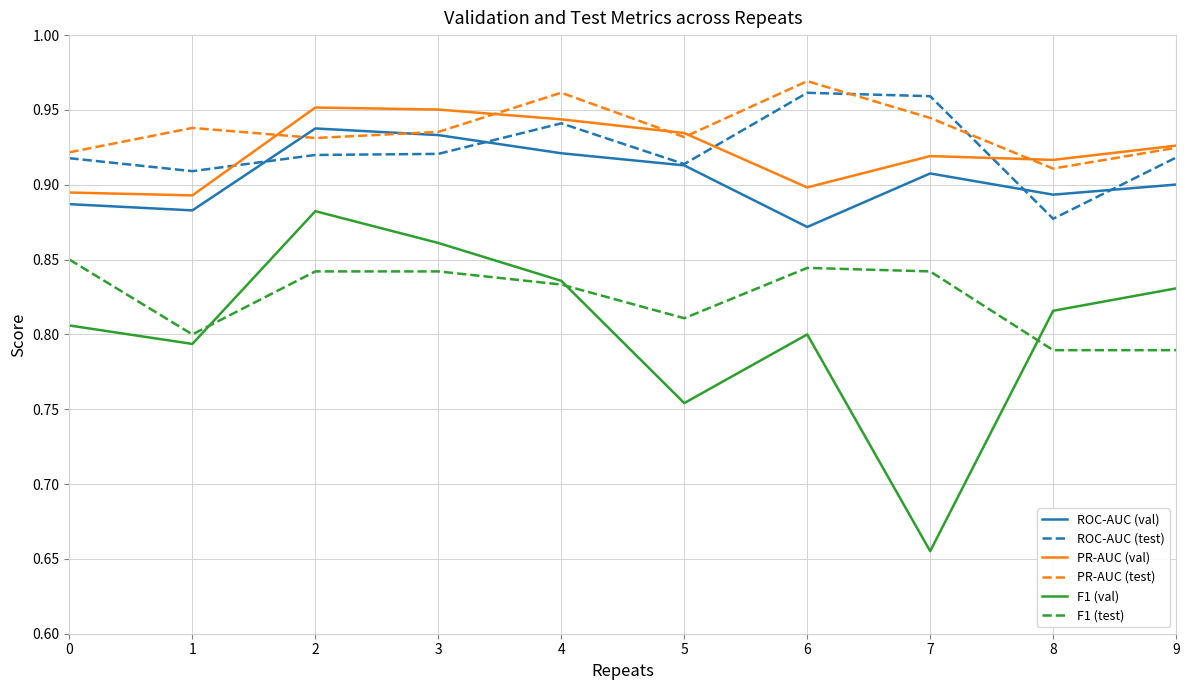

Which series changed the most between 8 and 9?

ROC-AUC (test)